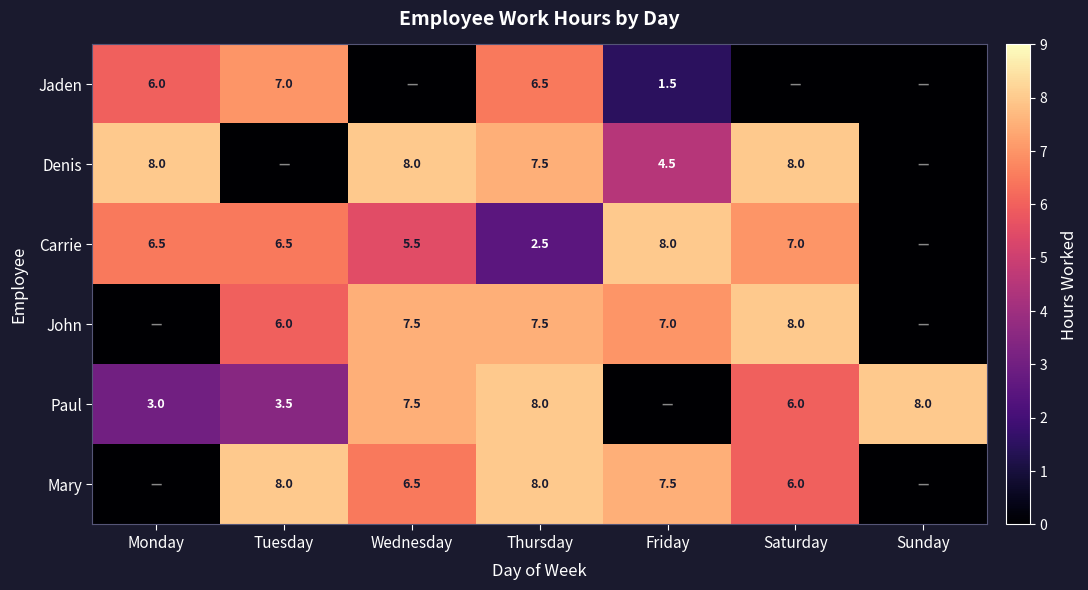

Is it true that Denis equals 2.1 at Friday?

False